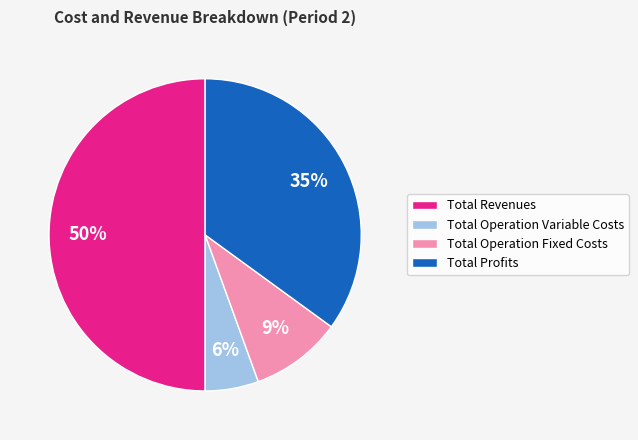

To the nearest percent, what is the average slice percentage?

25%